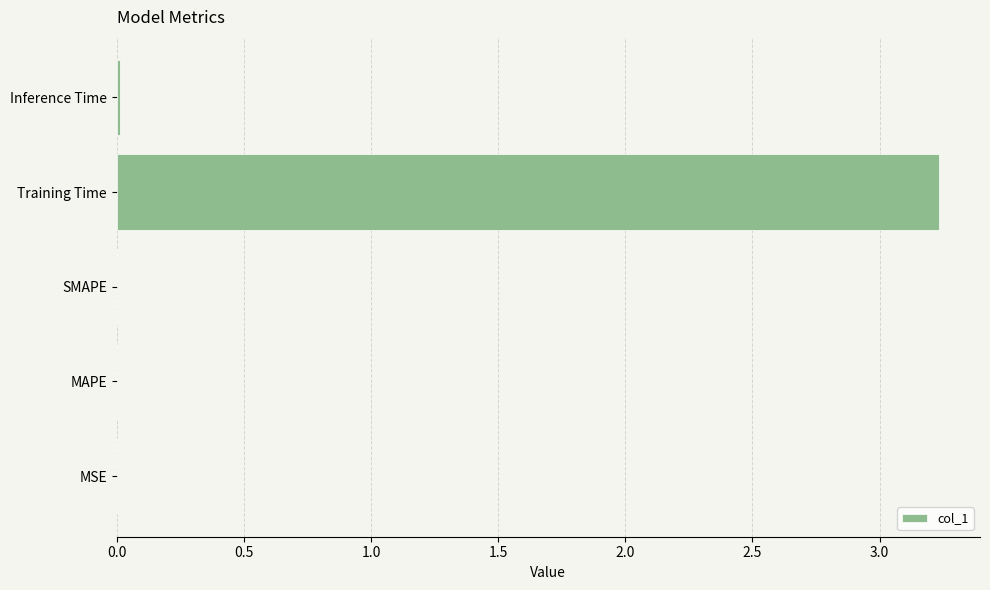

Is it true that the value at Training Time is 3.2?

True